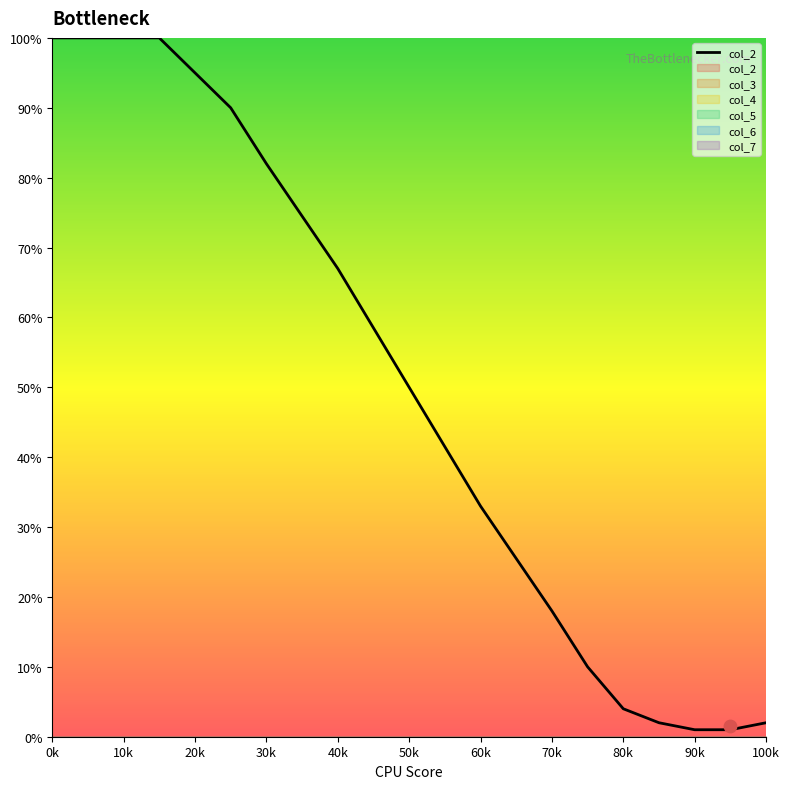

Which has a higher value, 0k or 100k?

0k